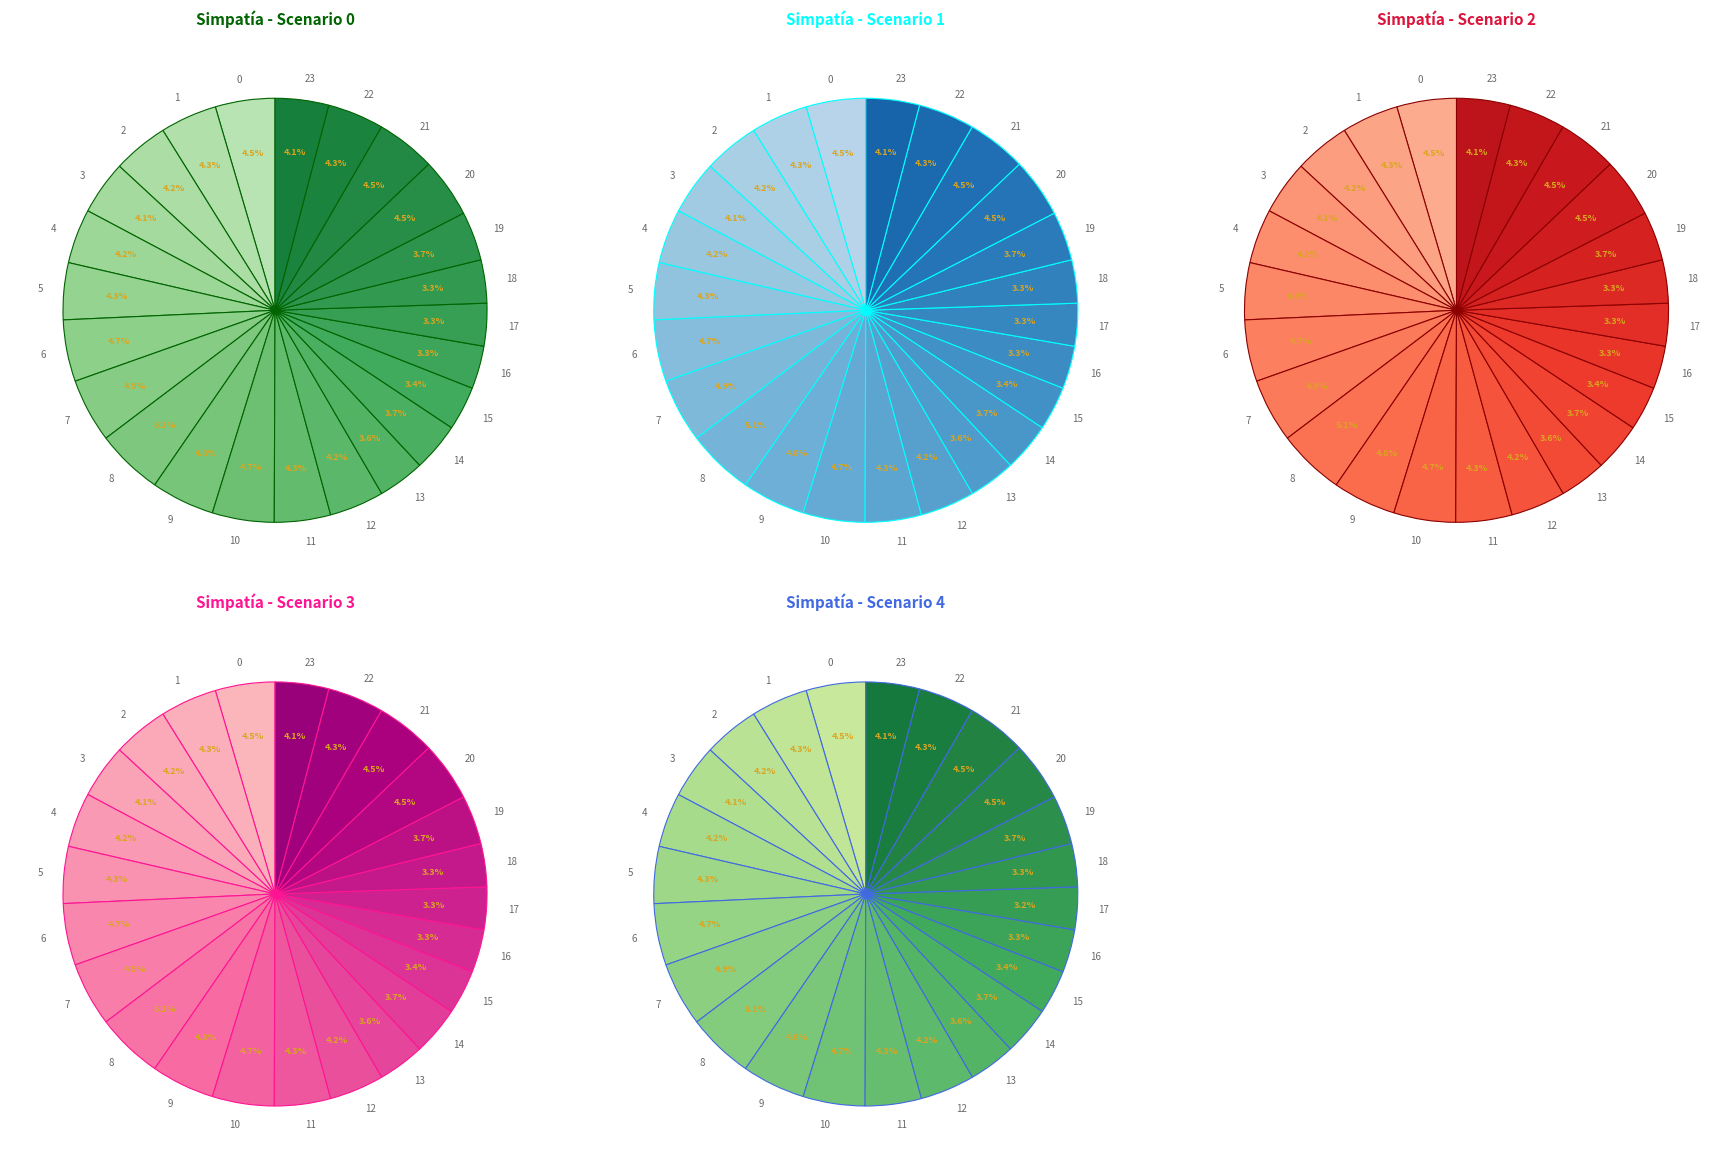

How much of the chart is everything except 5?

95.7%